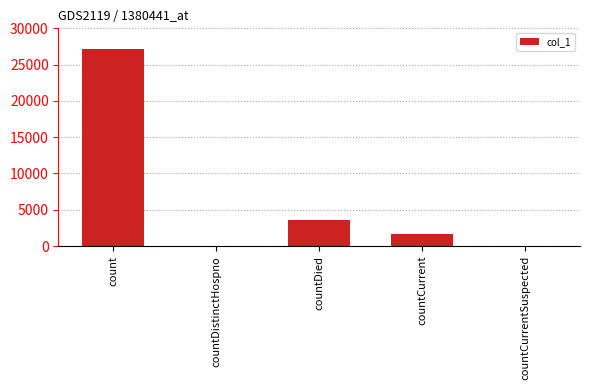

Is it true that the value at countDied is 3647?

True